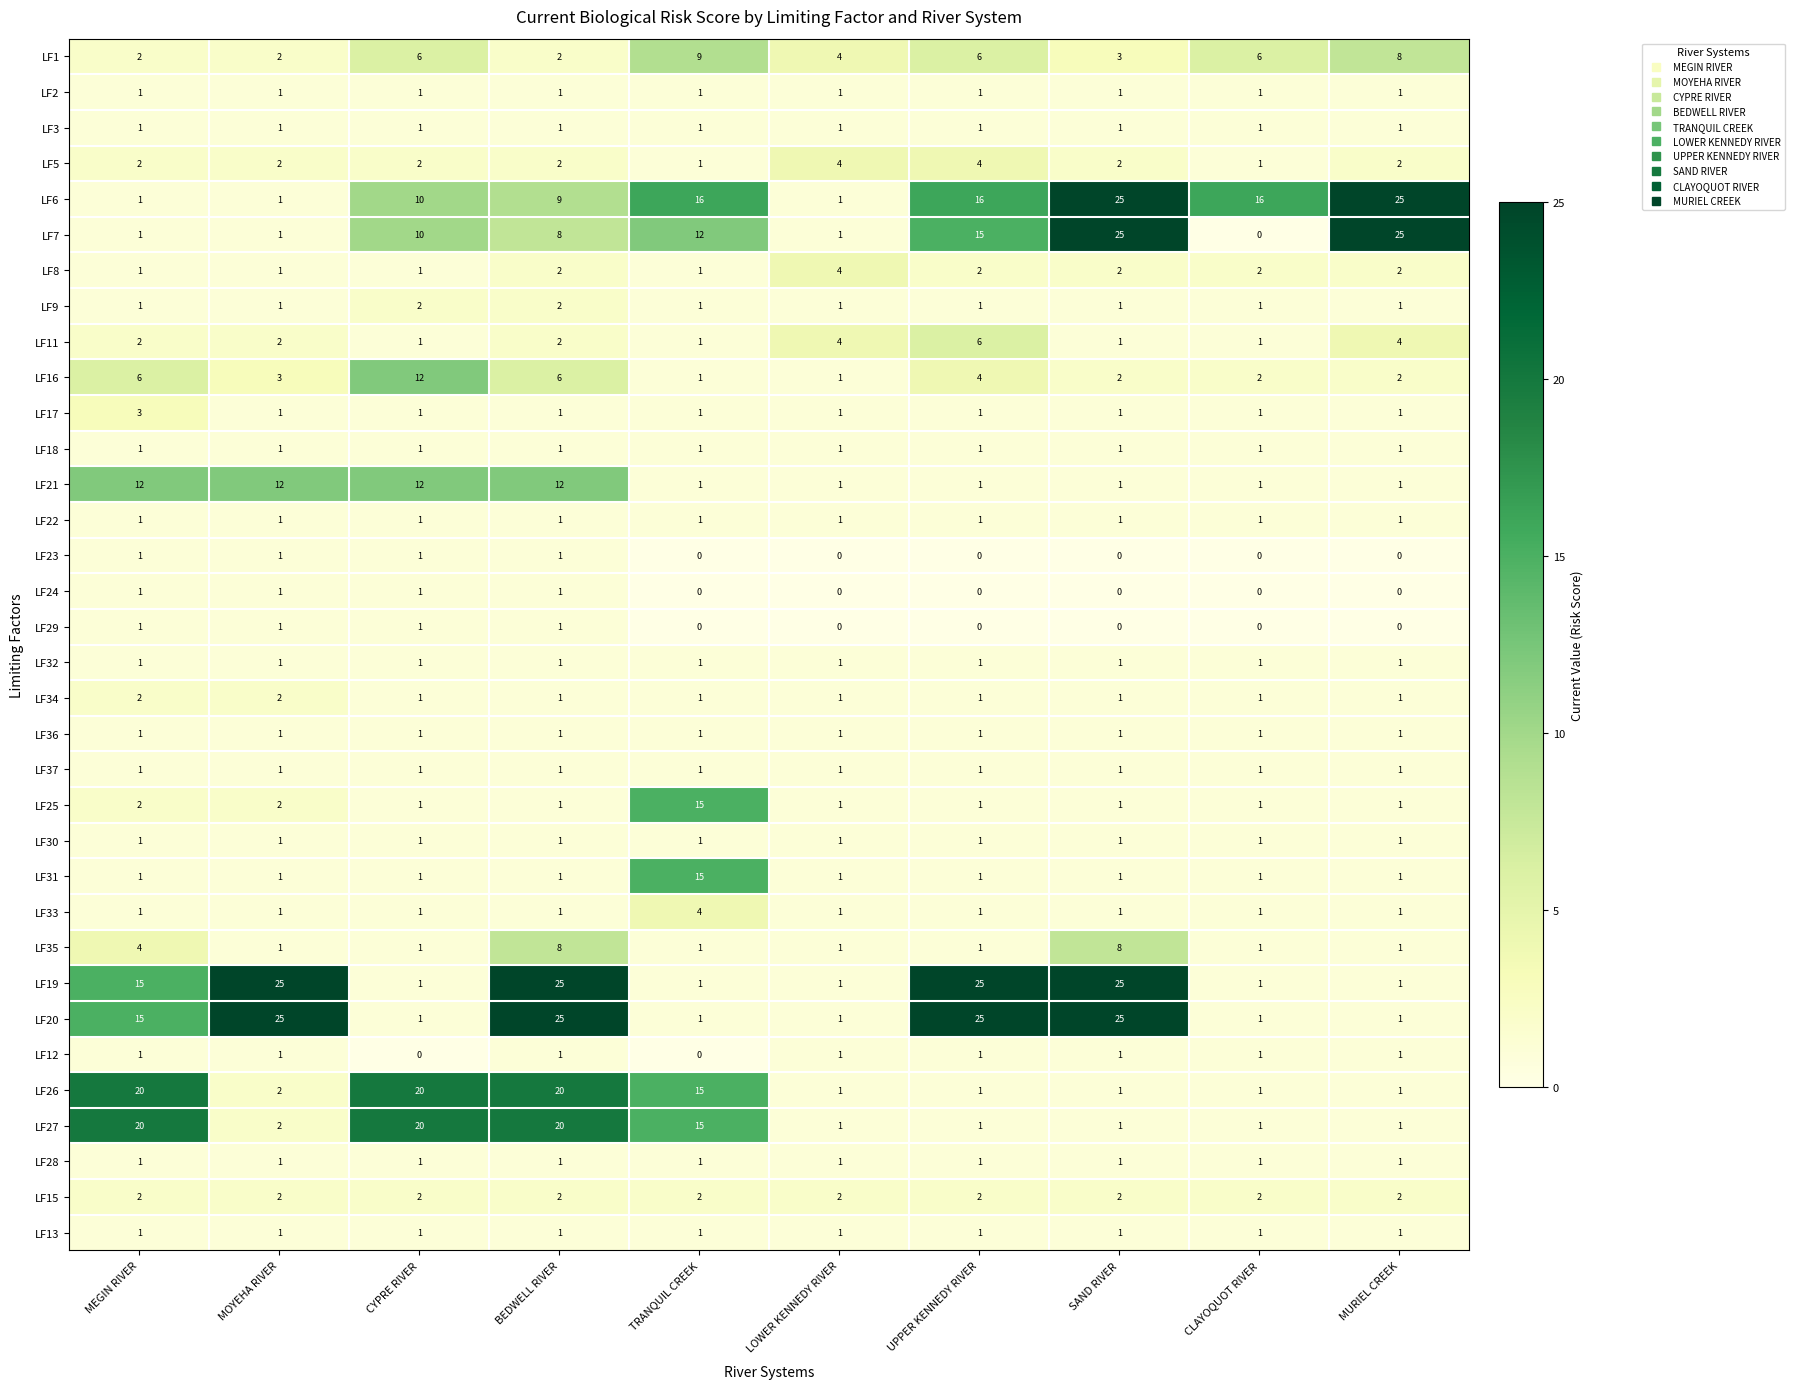

The LF33 series shows 1 at UPPER KENNEDY RIVER. True or false?

True